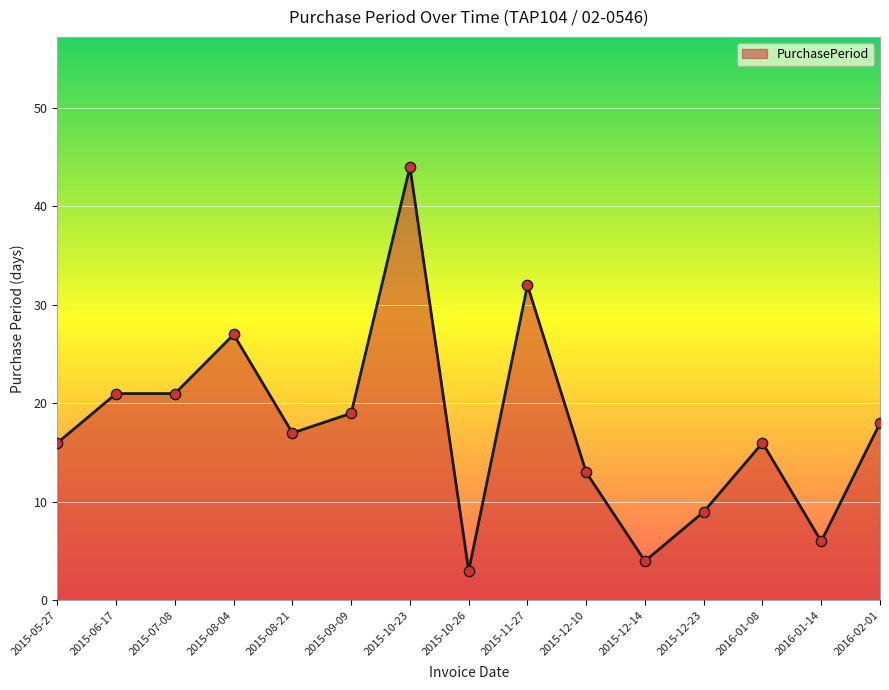

What is the change in value from 2015-12-10 to 2015-12-14?

-9